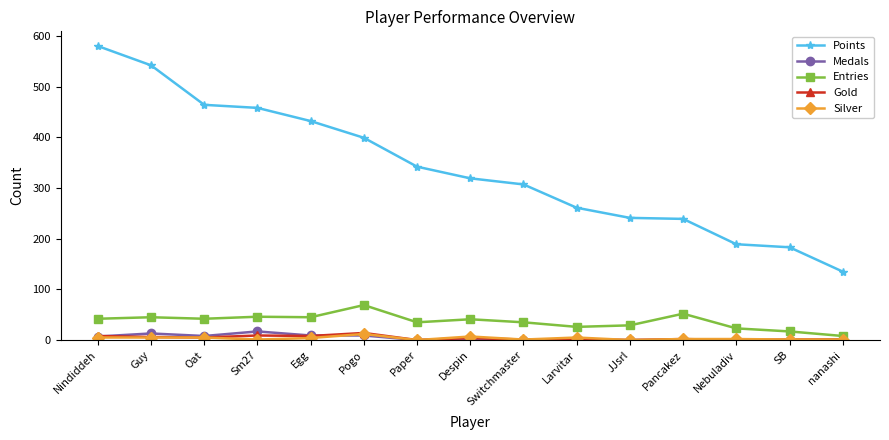

True or false: Silver and Points cross at least once.

False